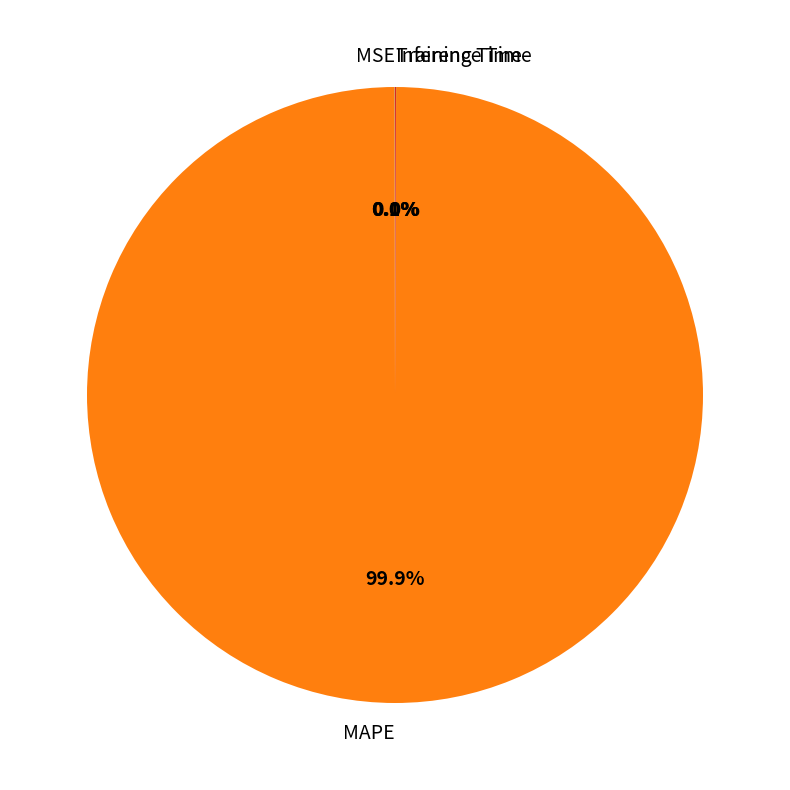

Is it true that MAPE is 89% of the pie?

False